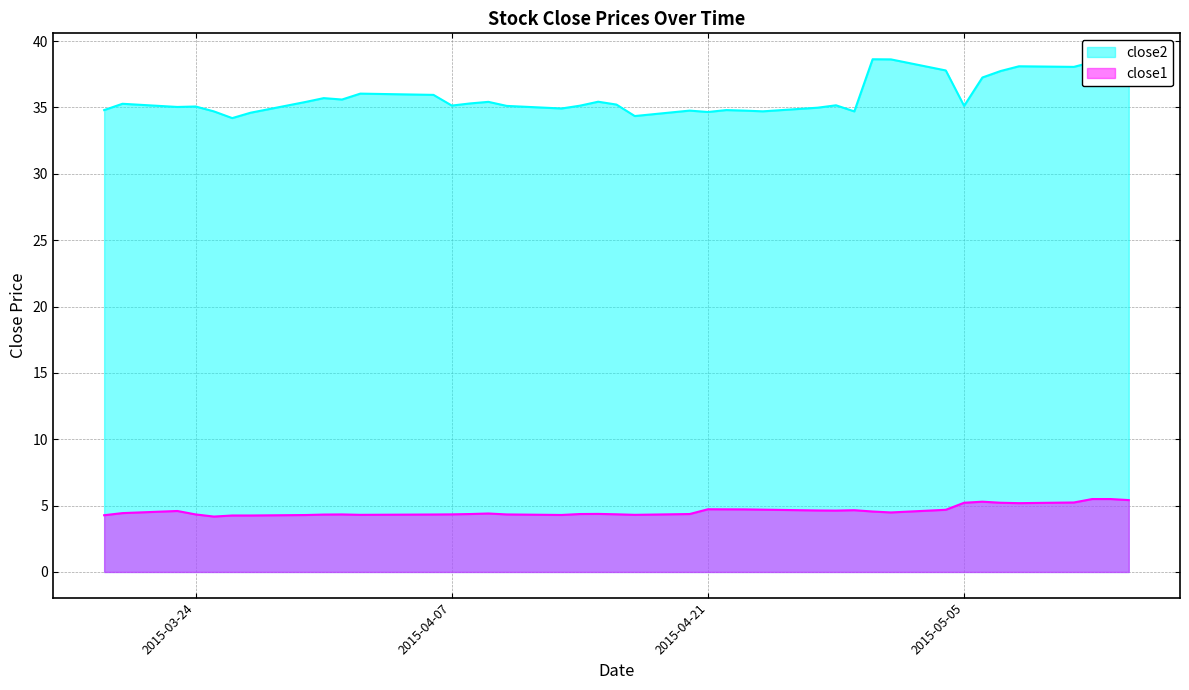

What is the minimum value for close1?

4.2